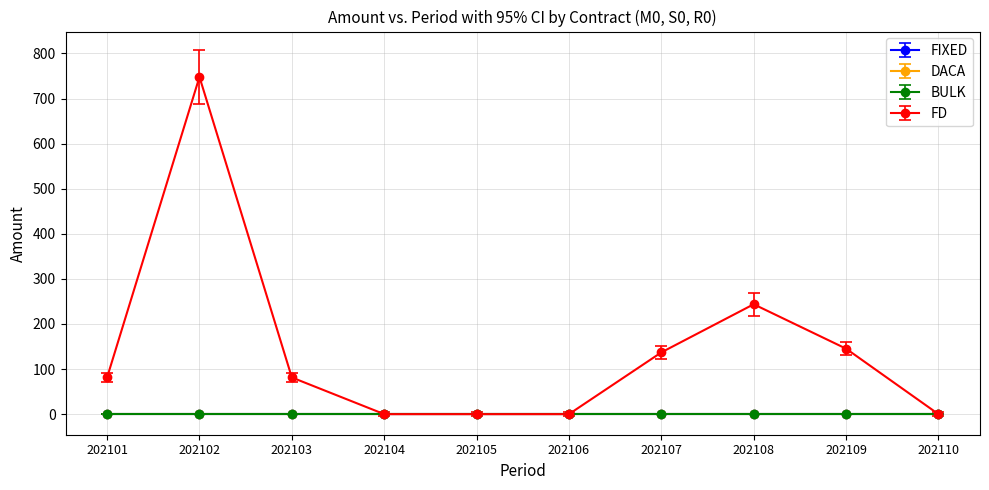

True or false: BULK and DACA intersect in this chart.

False